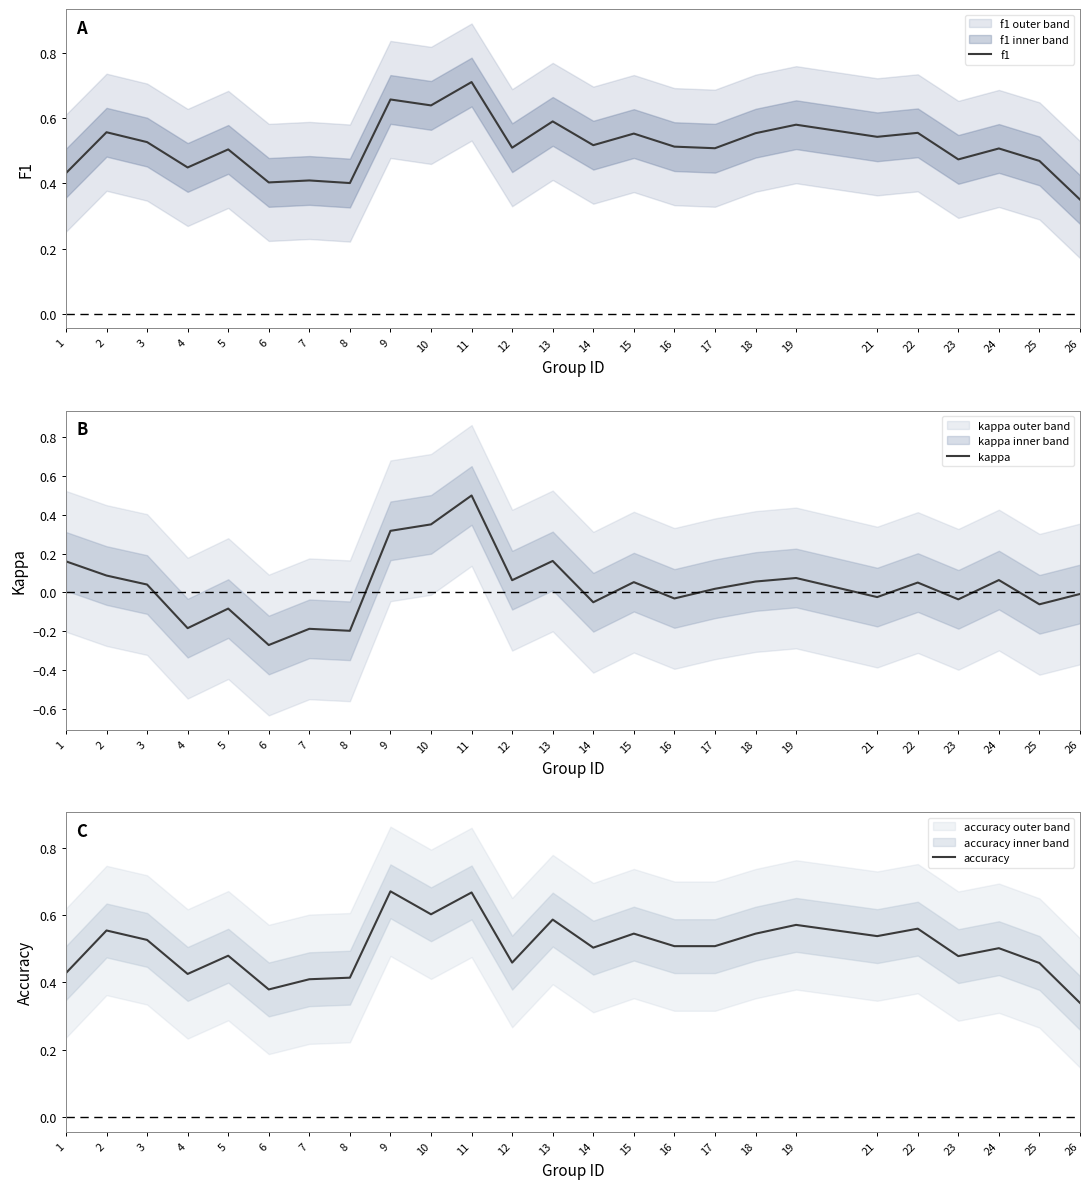

True or false: kappa and f1 intersect in this chart.

False